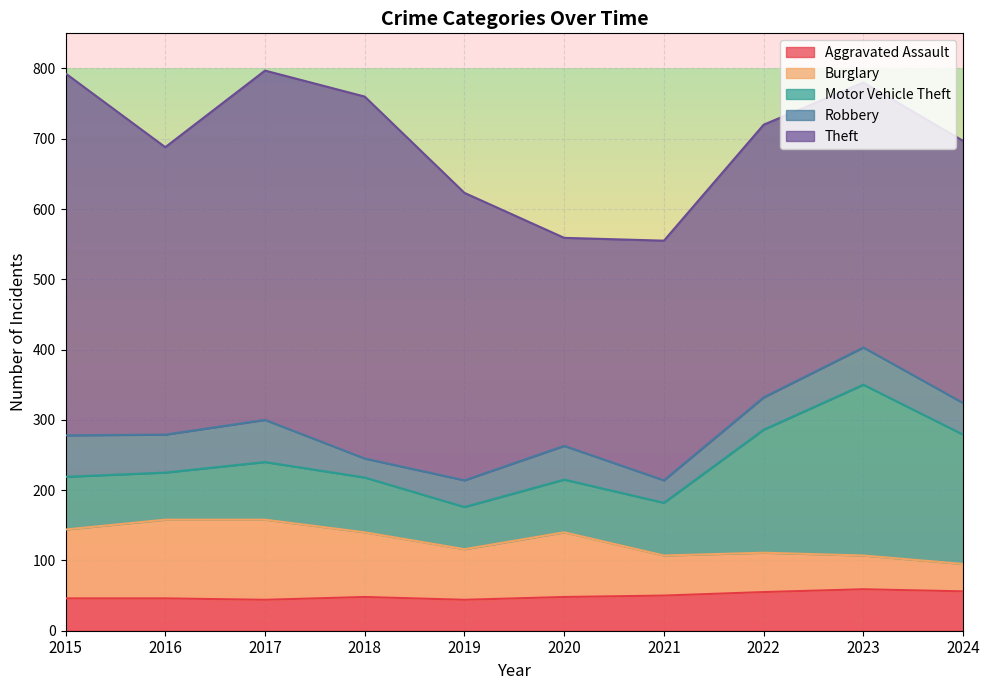

Where do Burglary and Robbery first cross each other?

2022 and 2023